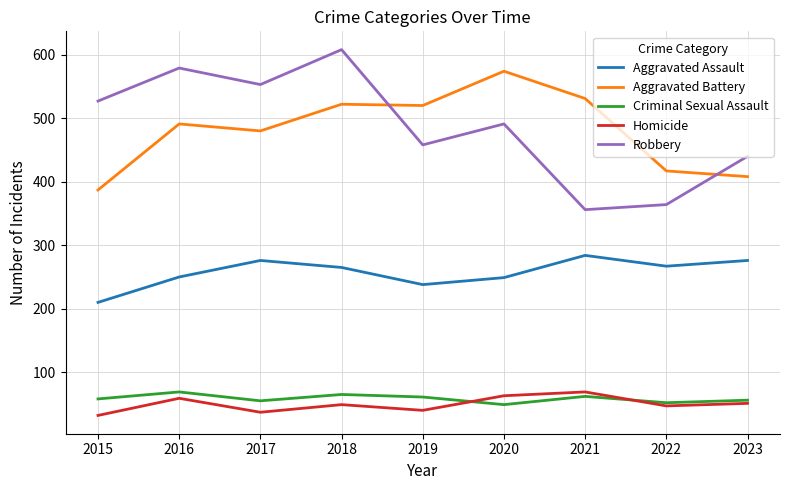

Which series changed the most between 2017 and 2022?

Robbery